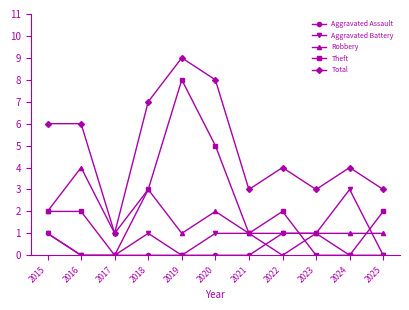

Reading left to right, what are all the values shown in this chart?

Aggravated Assault: 2015=1	2016=0	2017=0	2018=0	2019=0	2020=0	2021=0	2022=1	2023=1	2024=0	2025=0
Aggravated Battery: 2015=1	2016=0	2017=0	2018=1	2019=0	2020=1	2021=1	2022=1	2023=1	2024=3	2025=0
Robbery: 2015=2	2016=4	2017=1	2018=3	2019=1	2020=2	2021=1	2022=0	2023=1	2024=1	2025=1
Theft: 2015=2	2016=2	2017=0	2018=3	2019=8	2020=5	2021=1	2022=2	2023=0	2024=0	2025=2
Total: 2015=6	2016=6	2017=1	2018=7	2019=9	2020=8	2021=3	2022=4	2023=3	2024=4	2025=3